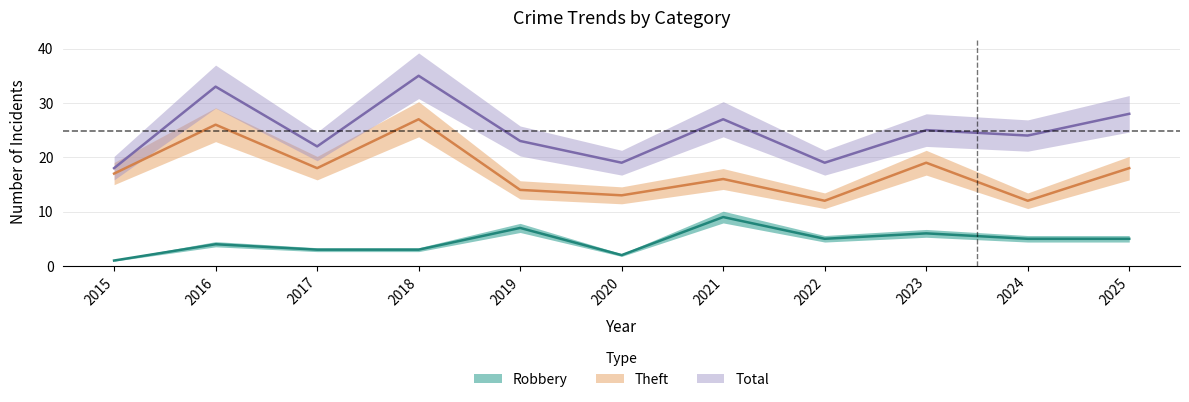

What are all the series names shown in the legend?

Robbery, Theft, Total